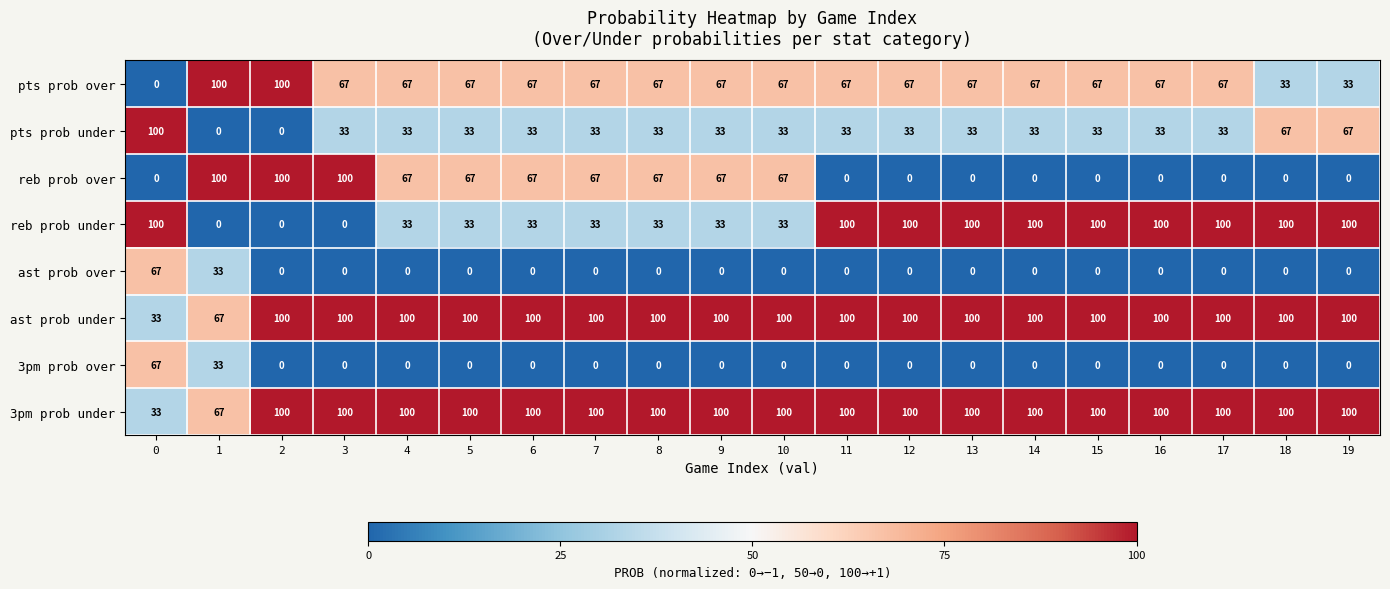

What is the spread (max minus min) of values at 16?

100